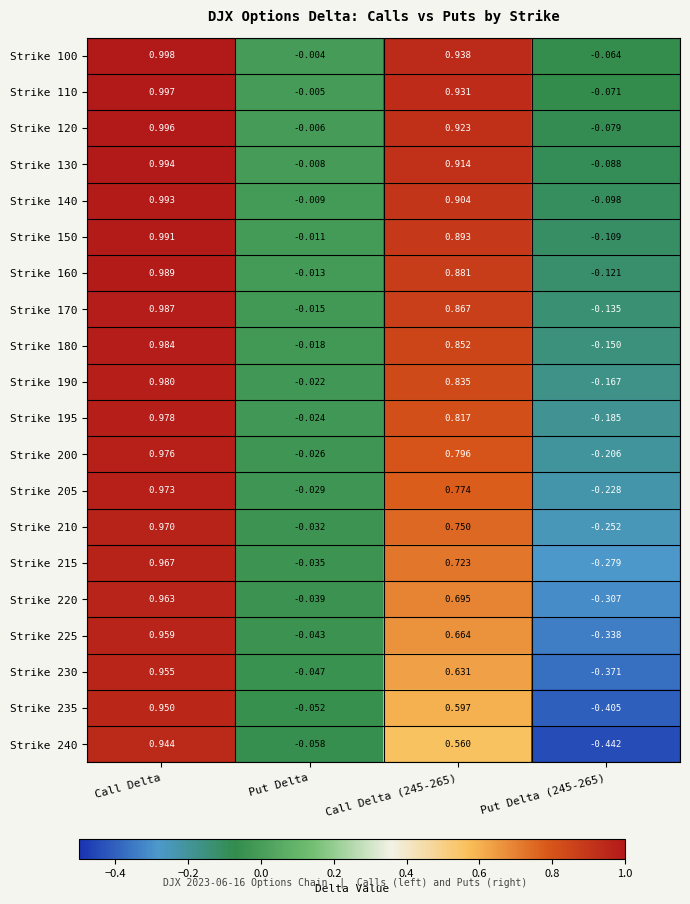

At which label does Strike 190 reach its peak?

Call Delta